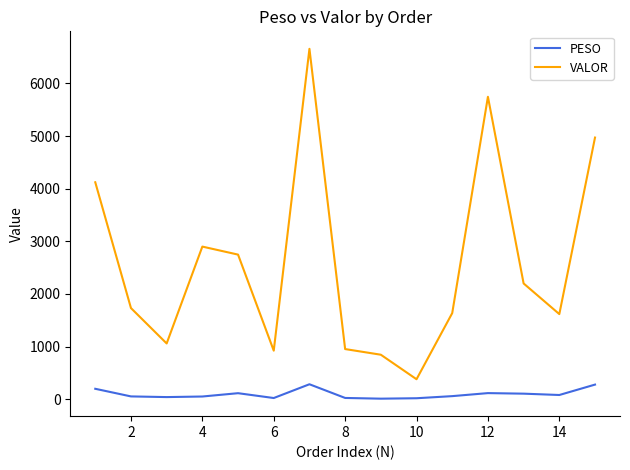

Which series has the largest total across all categories?

VALOR